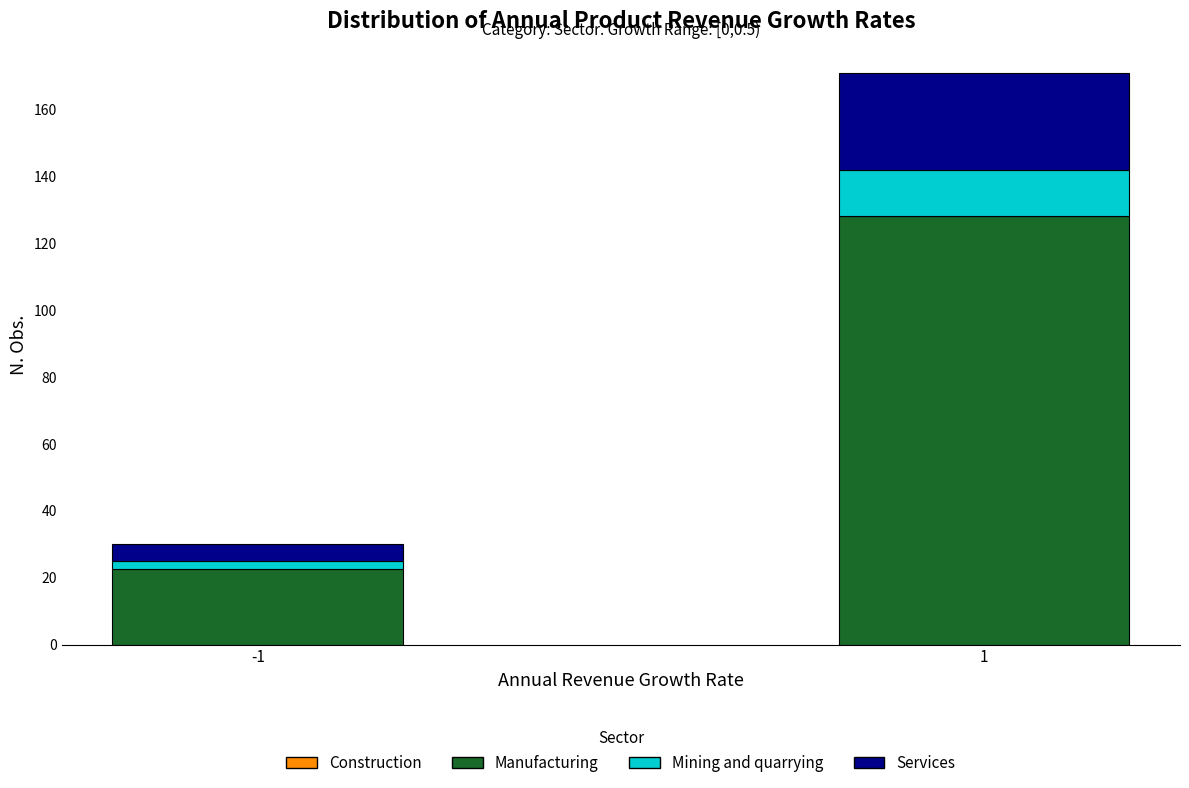

What is the lowest value of the Manufacturing series?

22.5